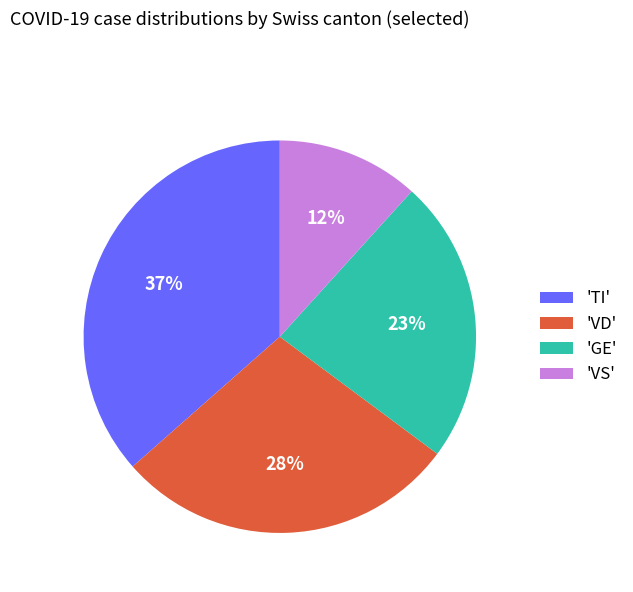

True or false: 'VD' accounts for 20% of the total.

False